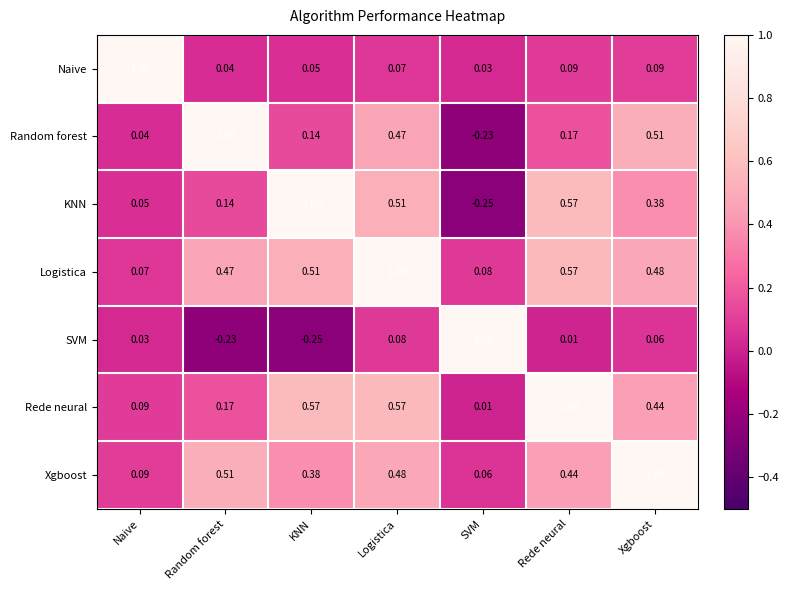

At which label does Naive reach its minimum?

SVM